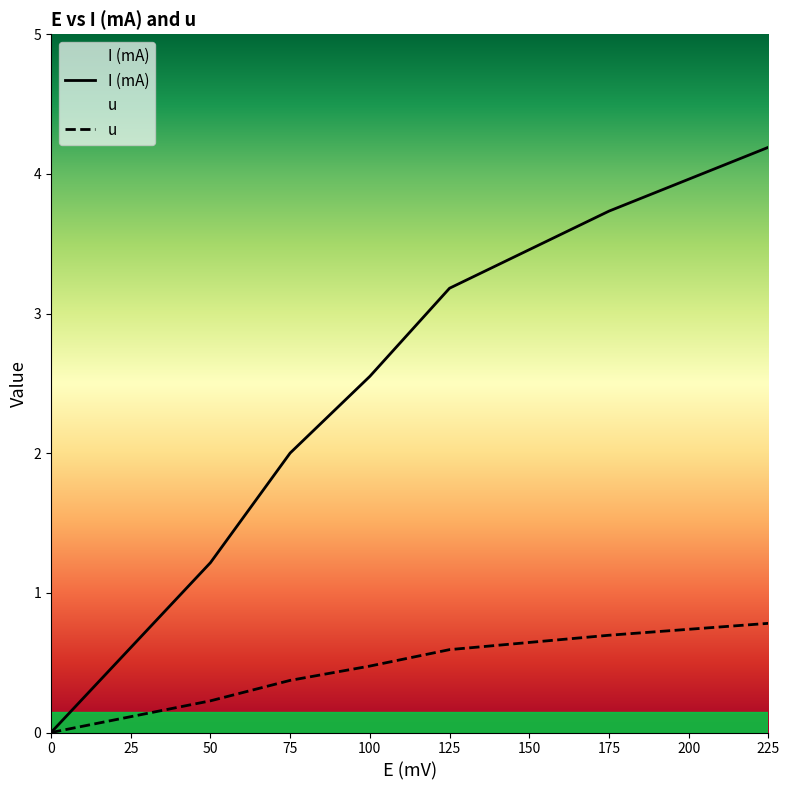

What is the total value across all series at 50?

1.4